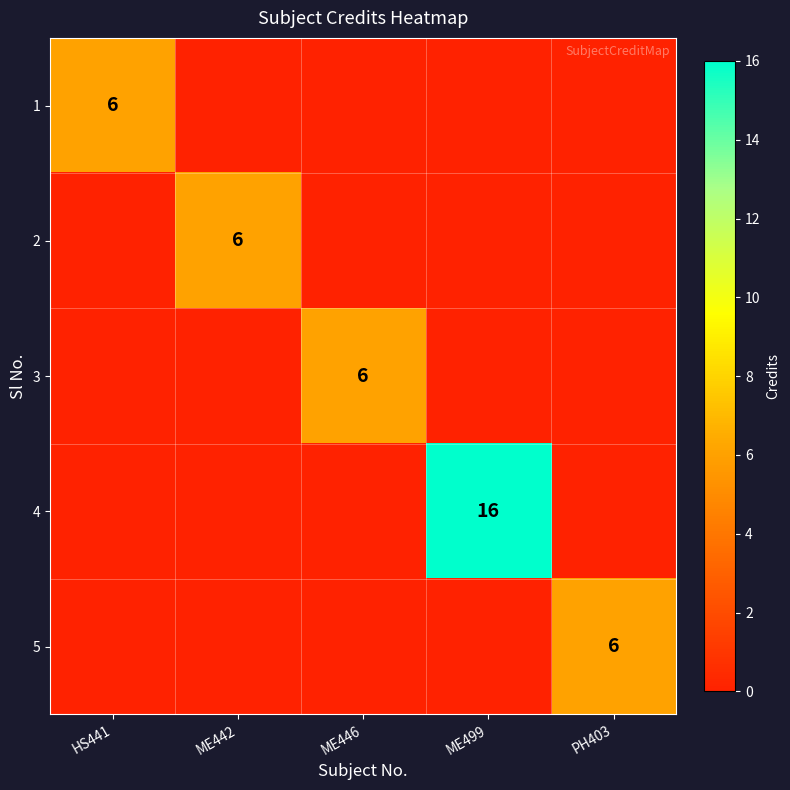

Count the number of categories in the chart.

5